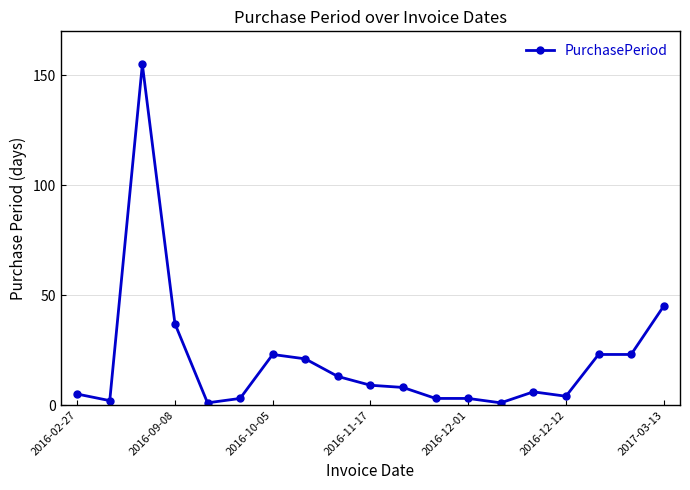

What is the difference between the maximum and minimum values?

154